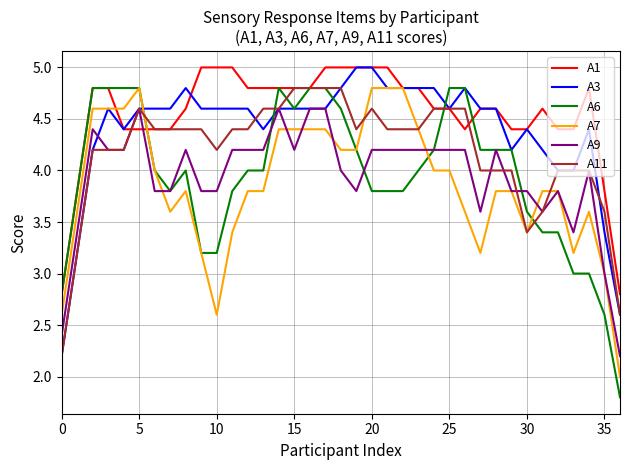

Which series has the largest total across all categories?

A1